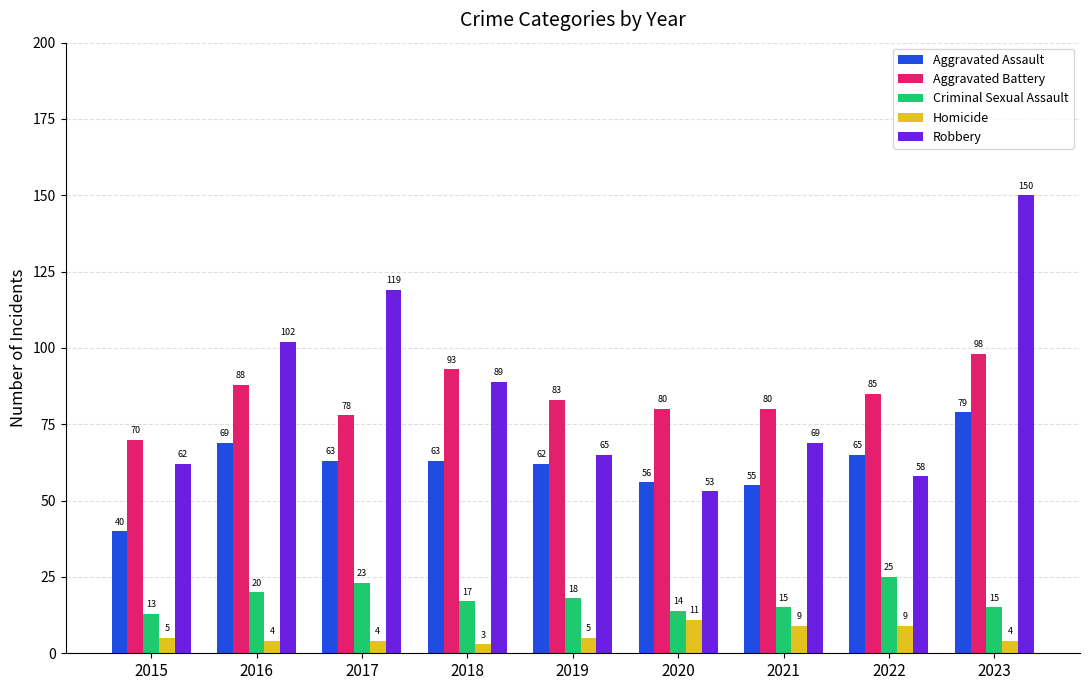

Which category has the lowest value across all series?

2018